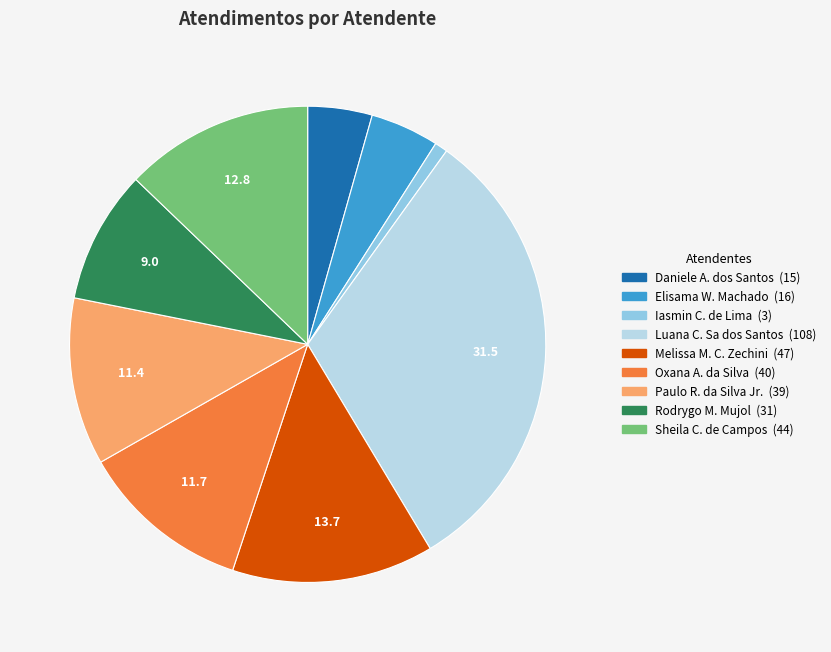

Is there a majority slice in this chart?

No